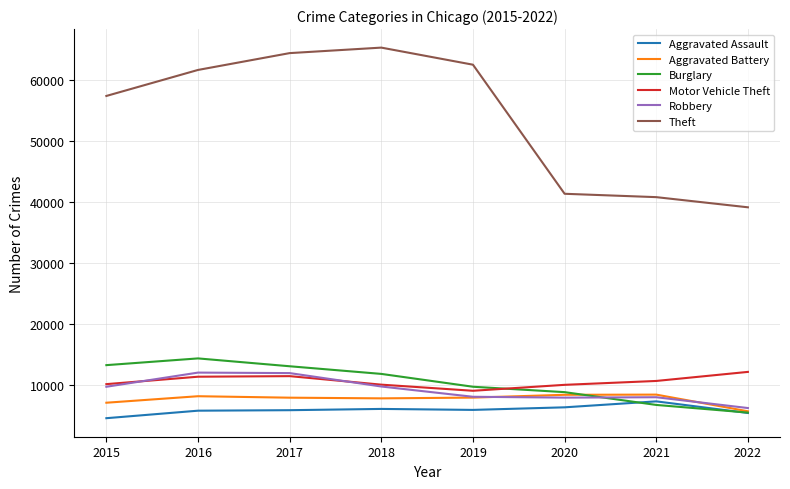

True or false: Theft and Aggravated Battery cross at least once.

False